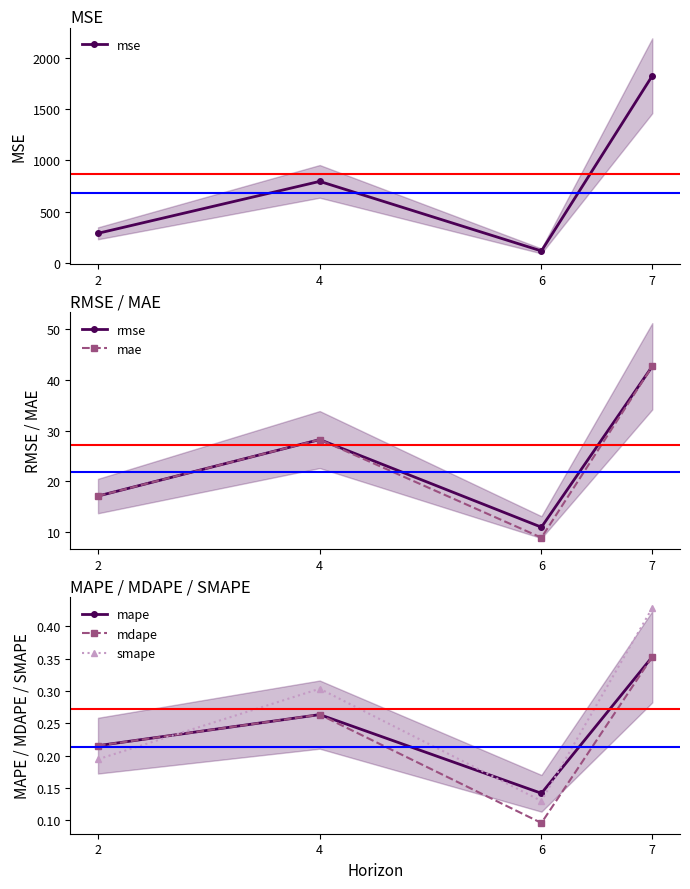

How many interior local peaks does the smape series have?

1